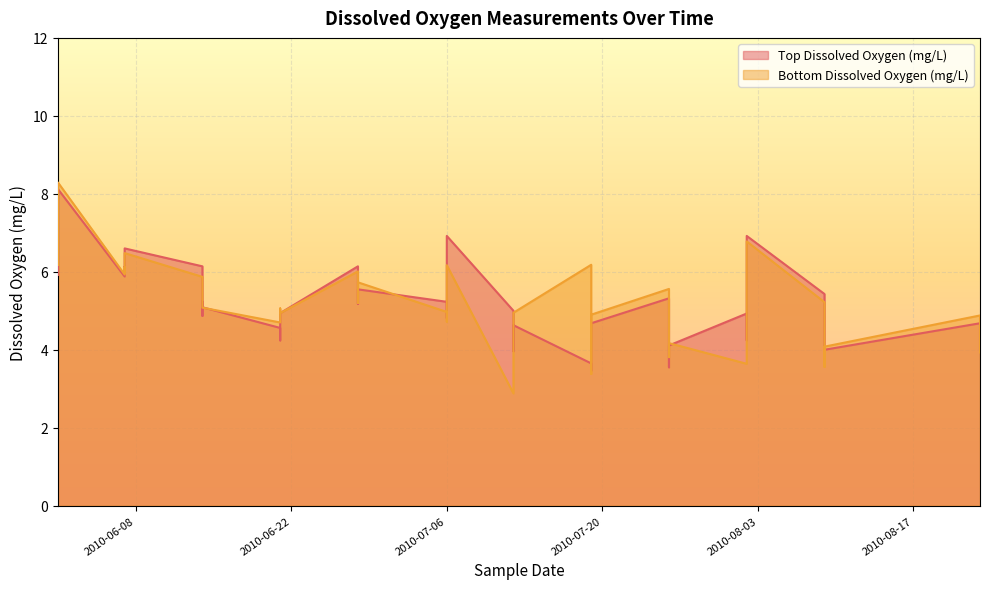

What is the sum of all Top Dissolved Oxygen (mg/L) values?

200.8